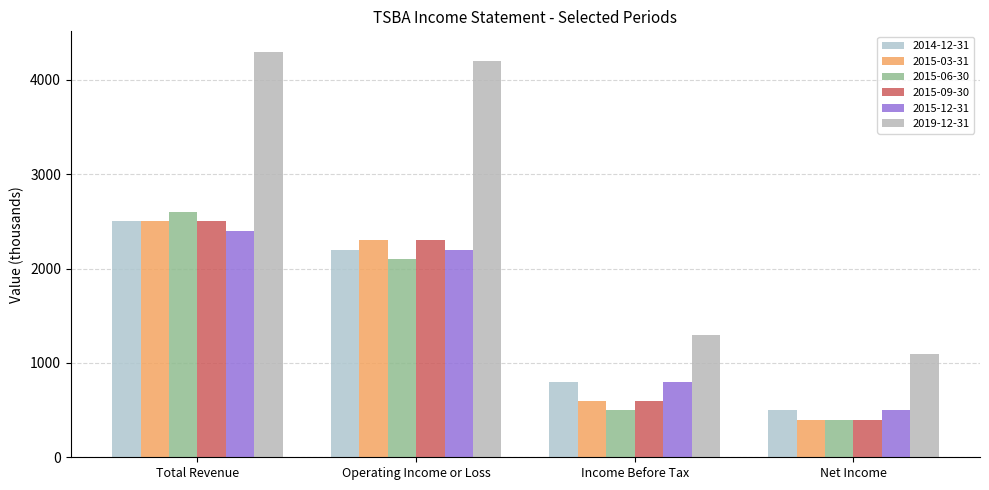

Is it true that 2015-06-30 equals 1214 at Operating Income or Loss?

False